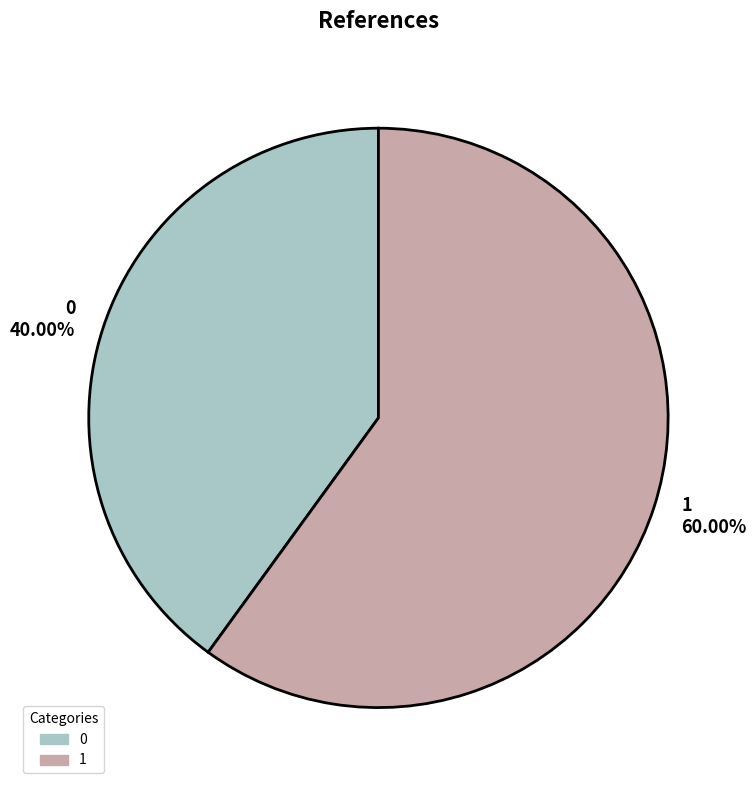

What portion of the pie excludes 1?

40.0%